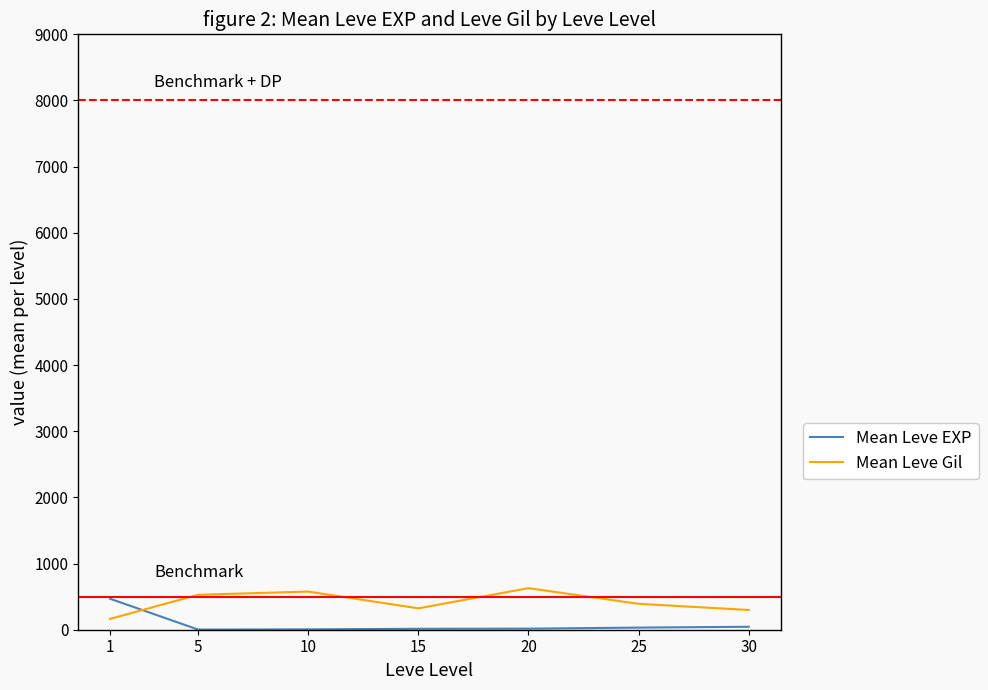

True or false: Mean Leve EXP and Mean Leve Gil intersect in this chart.

True